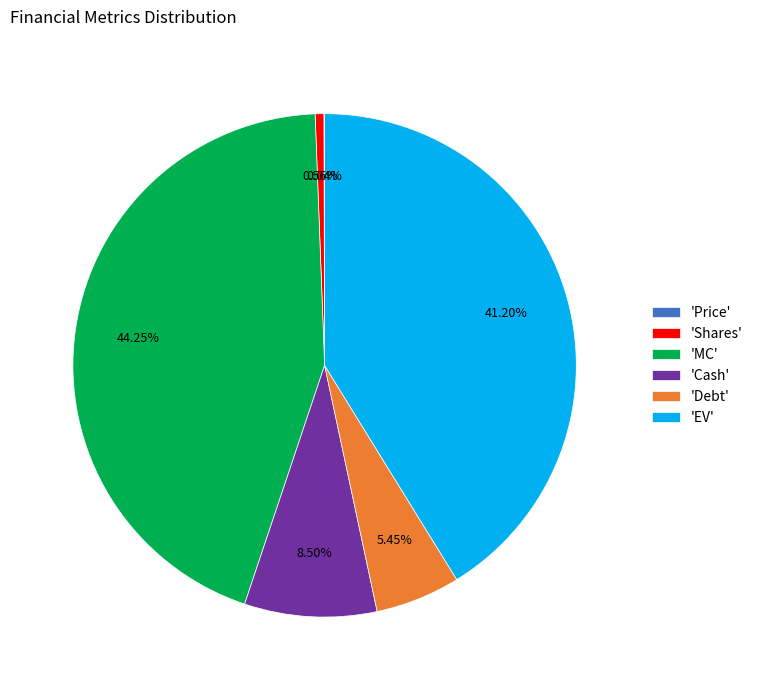

Which has a higher value, 'Shares' or 'MC'?

'MC'